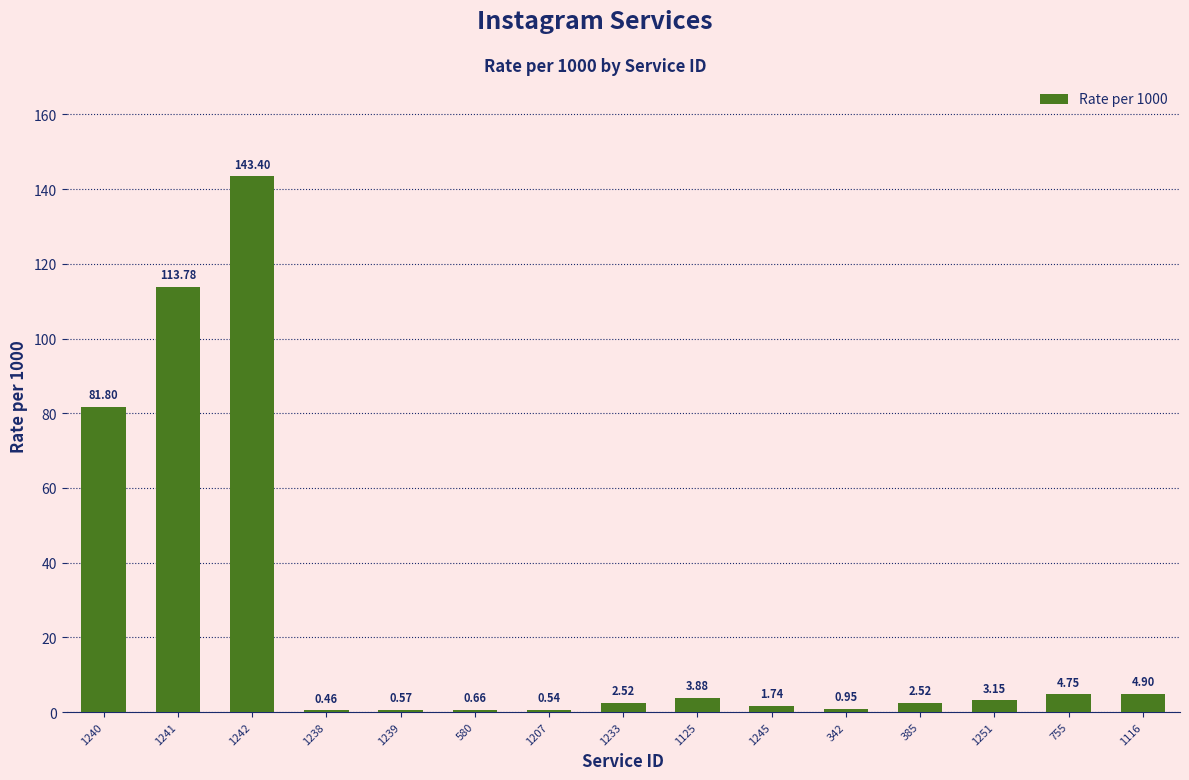

How many distinct data groups are displayed?

1